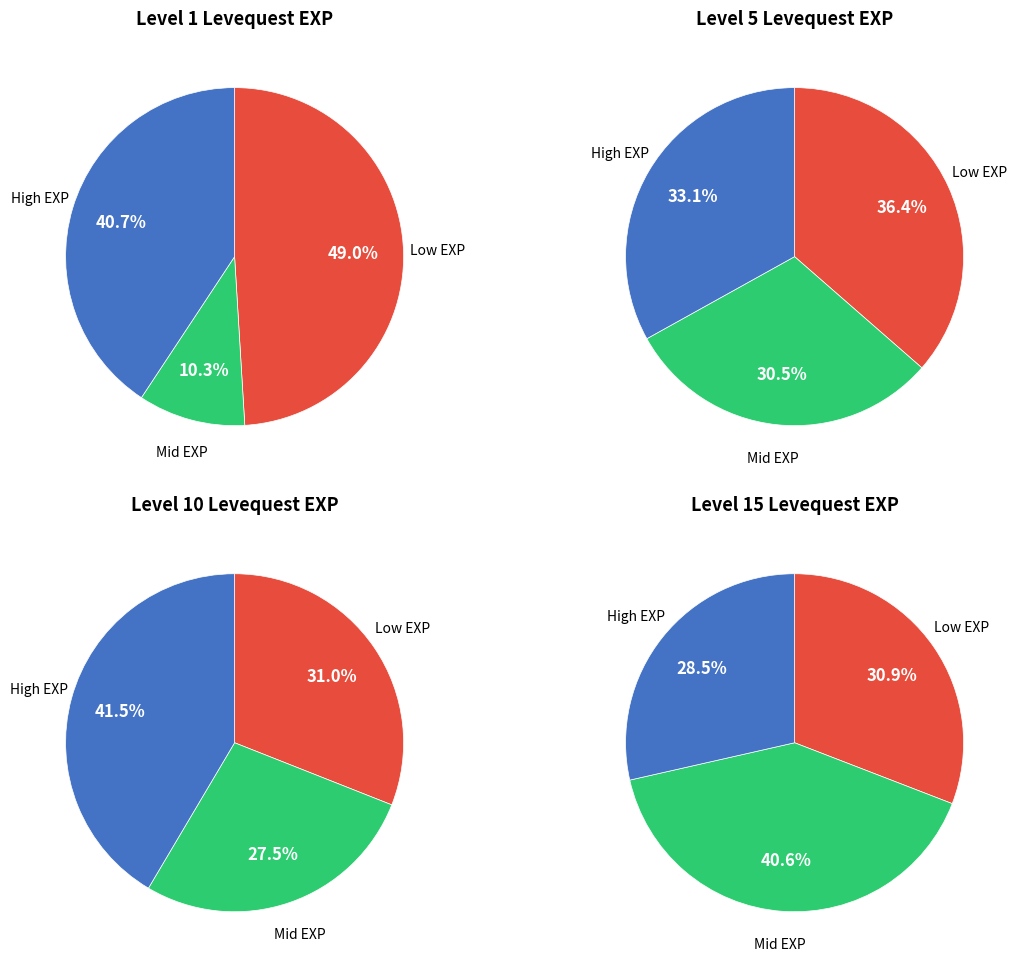

Combined, do Leve Level 15 and Leve Level 1 account for over 50%?

No